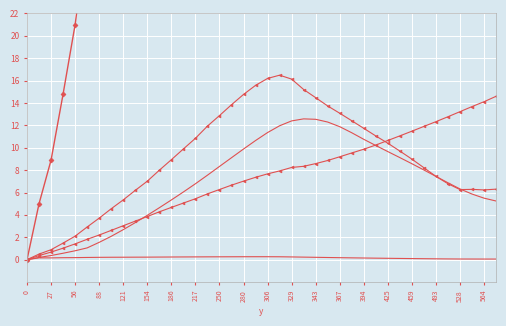

How many data points does each series have?

40